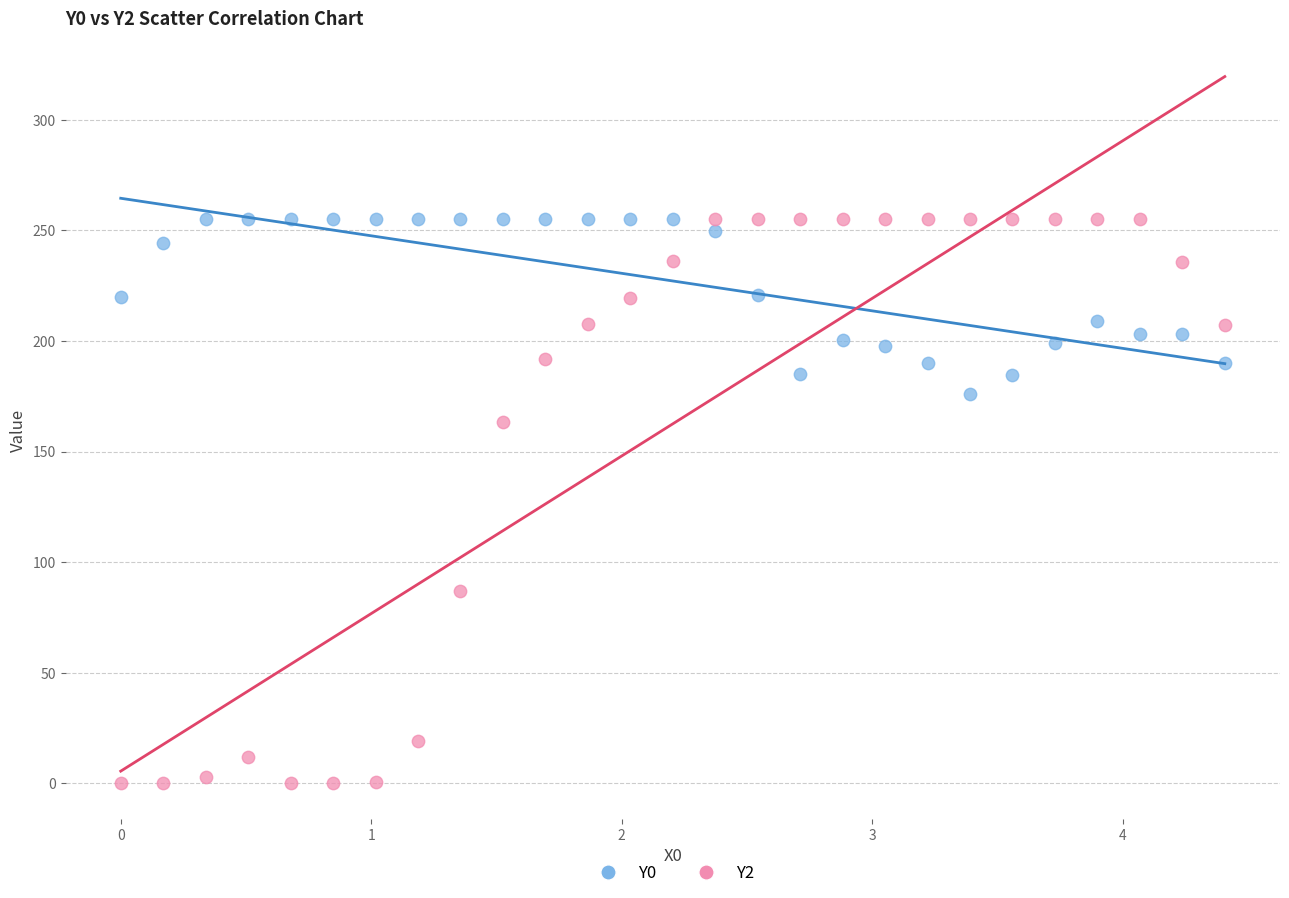

Across all data points, what is the range of X values (max minus min)?

4.4